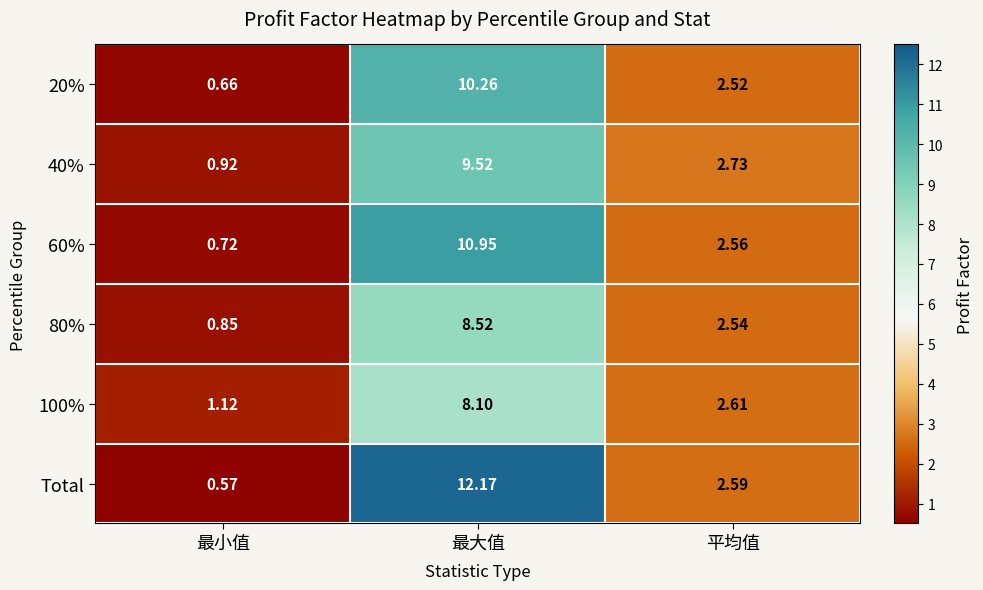

Where is 40% nearest to the value 5?

平均值